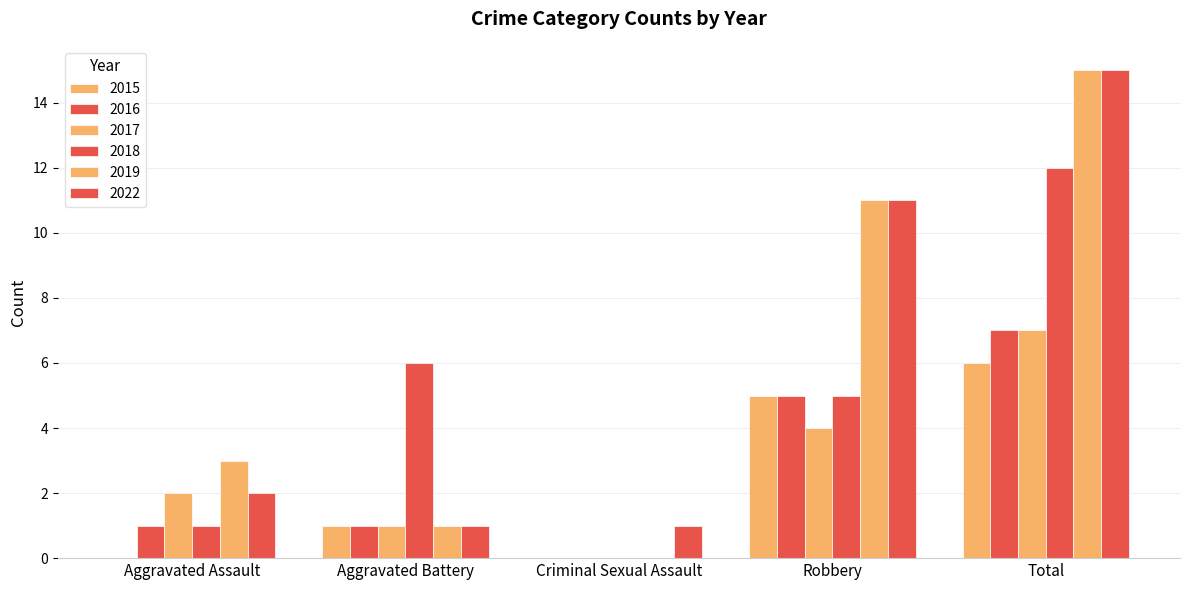

At which category is the sum across all series the highest?

Total